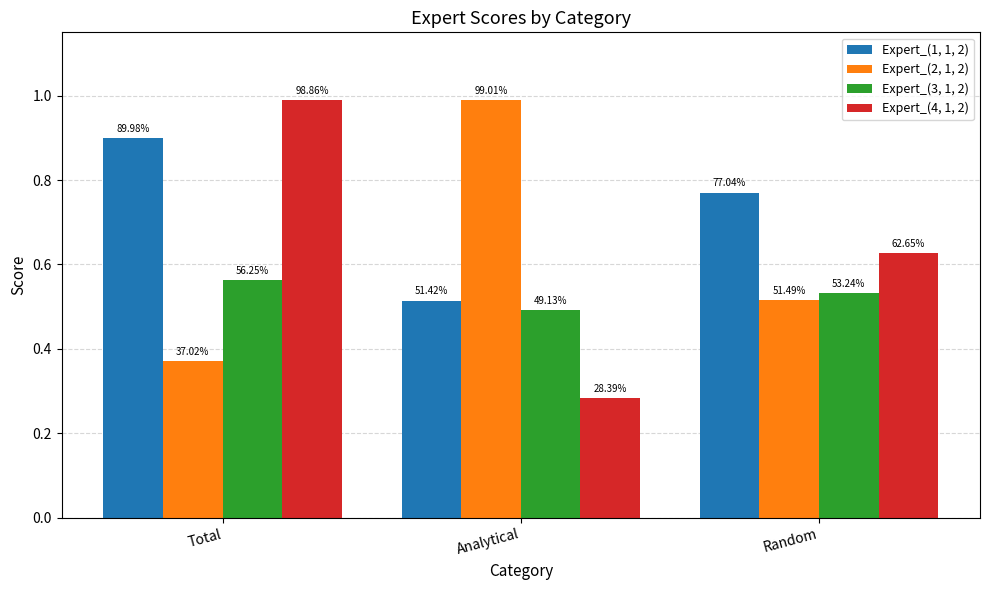

What position from the left is Analytical?

2